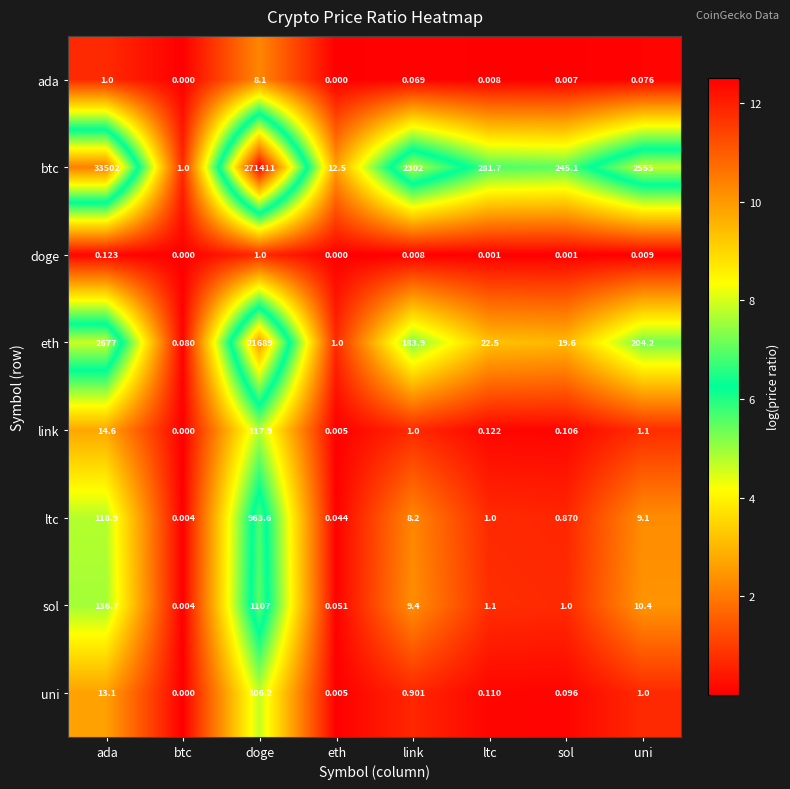

How many series are shown in this chart?

8